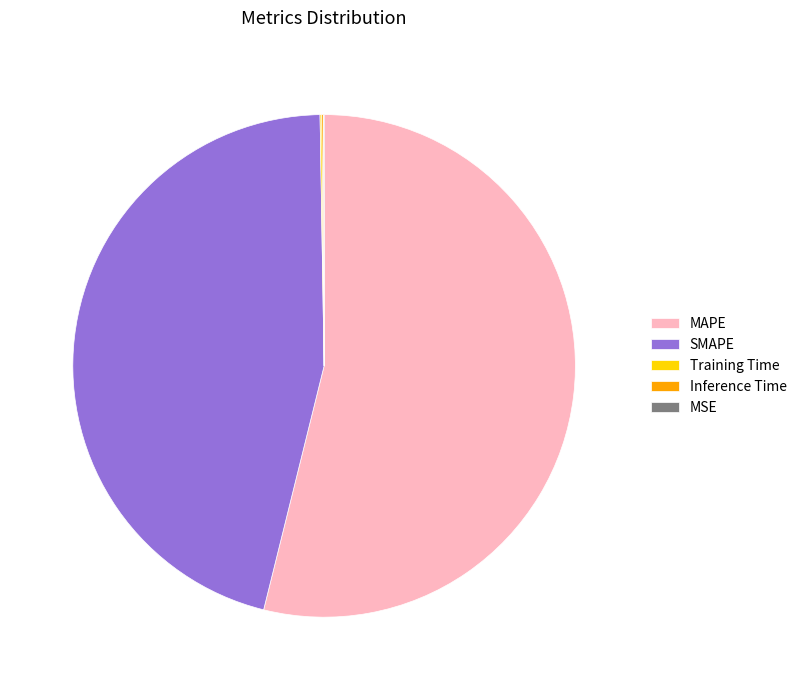

Does MAPE account for over 50% of the chart?

Yes